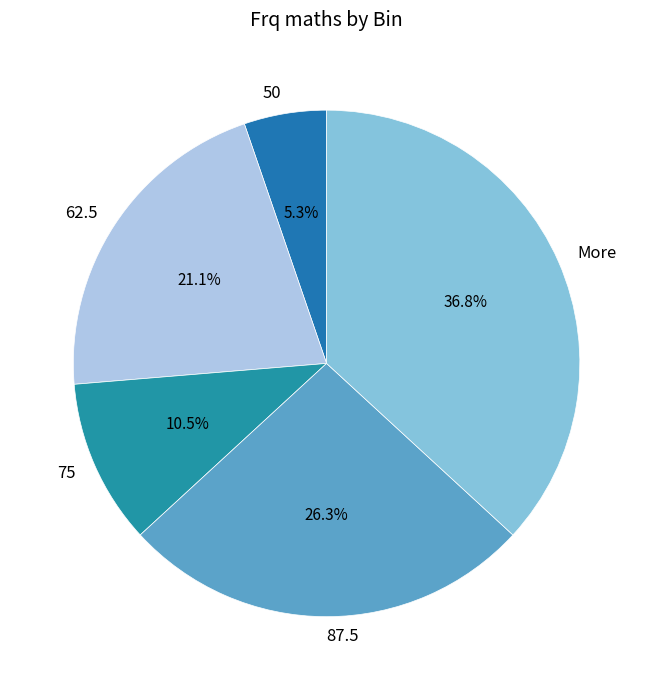

What is the smallest slice in the pie chart?

50